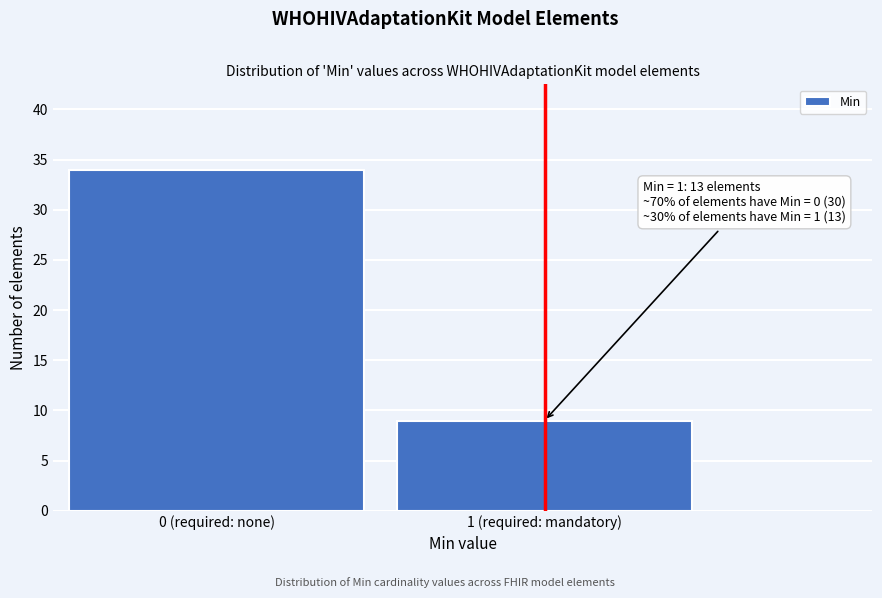

Reading left to right, transcribe all the data shown in this chart.

34	9